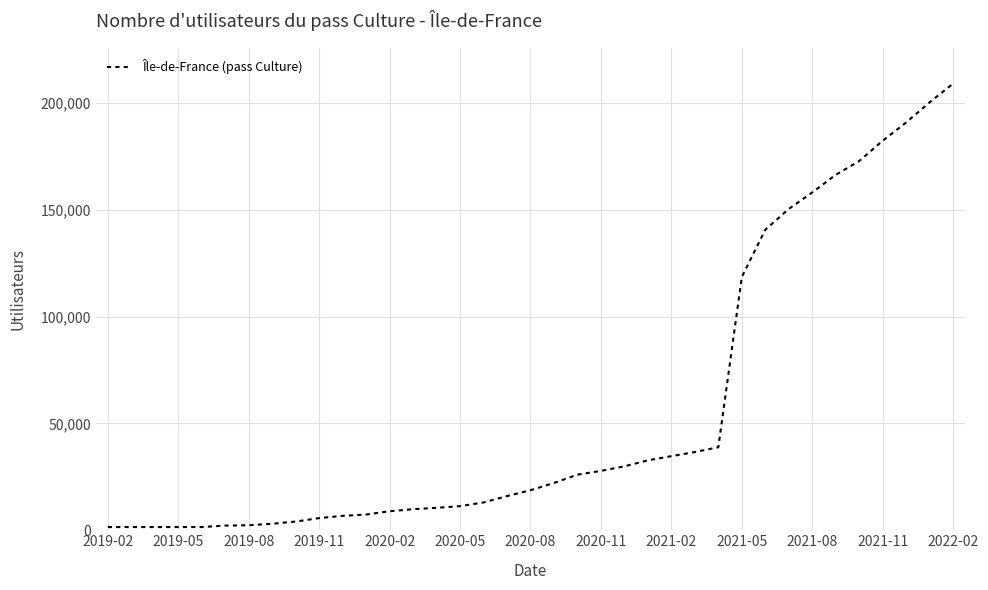

What is the maximum value shown in the chart?

209159